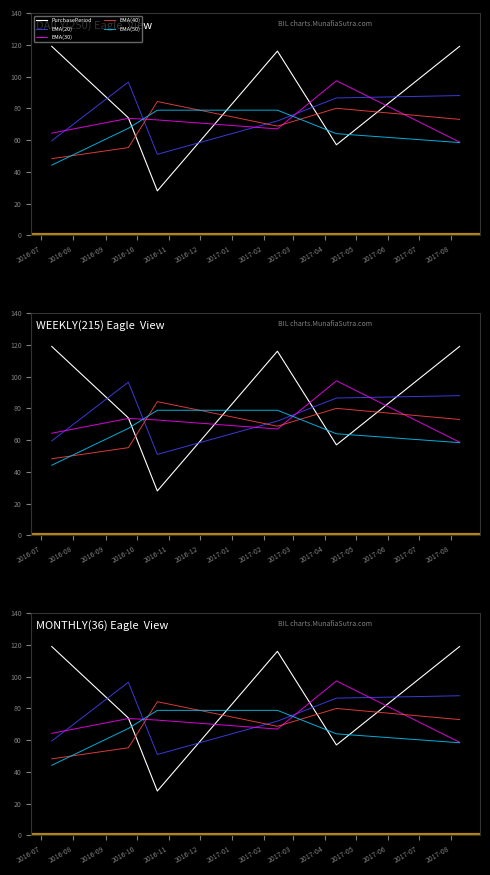

What value does the EMA(40) series have at 2016-12?

73.0